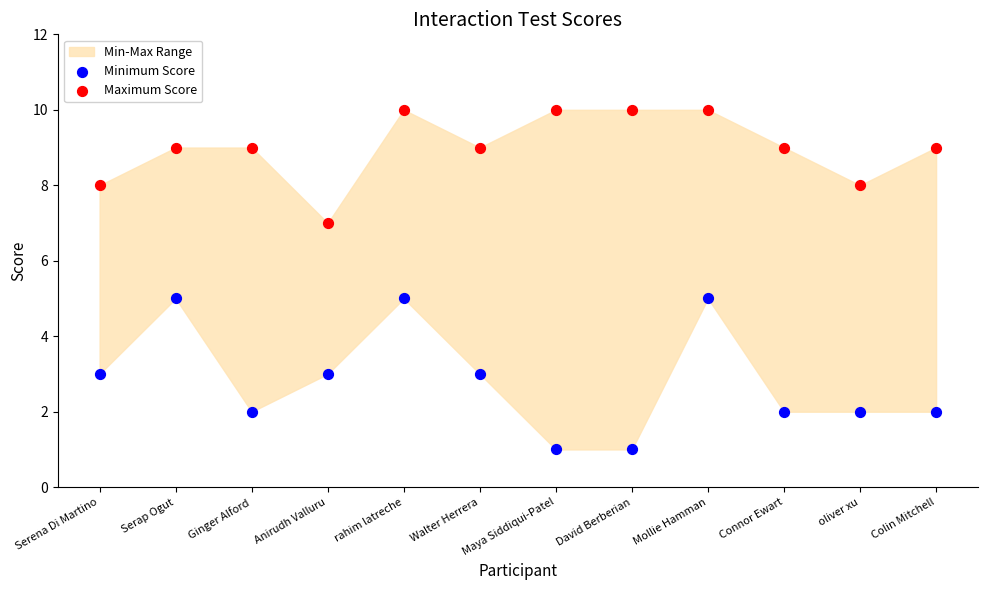

Which series reaches the minimum Y coordinate?

Minimum Score